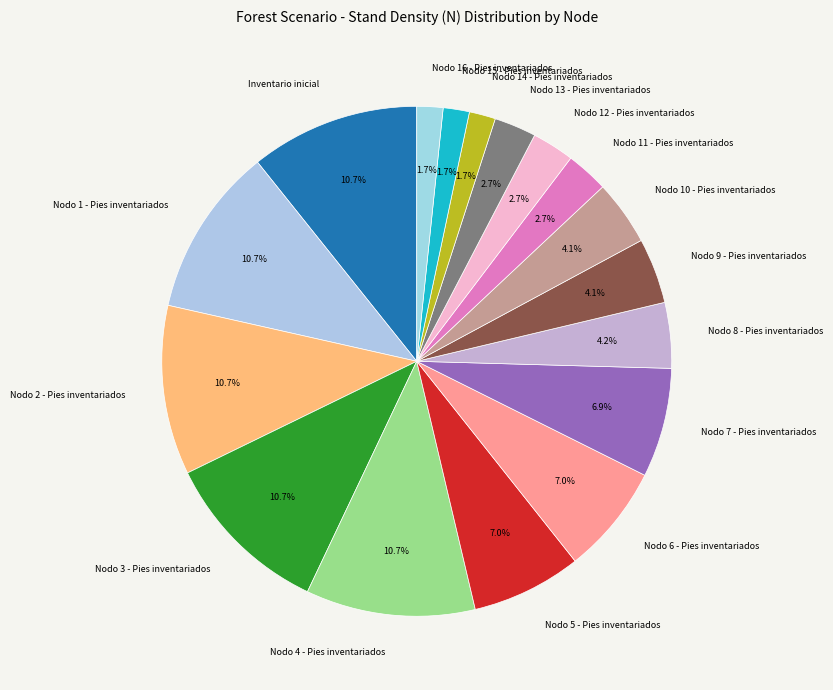

Does Nodo 6 - Pies inventariados represent more than half of the total?

No